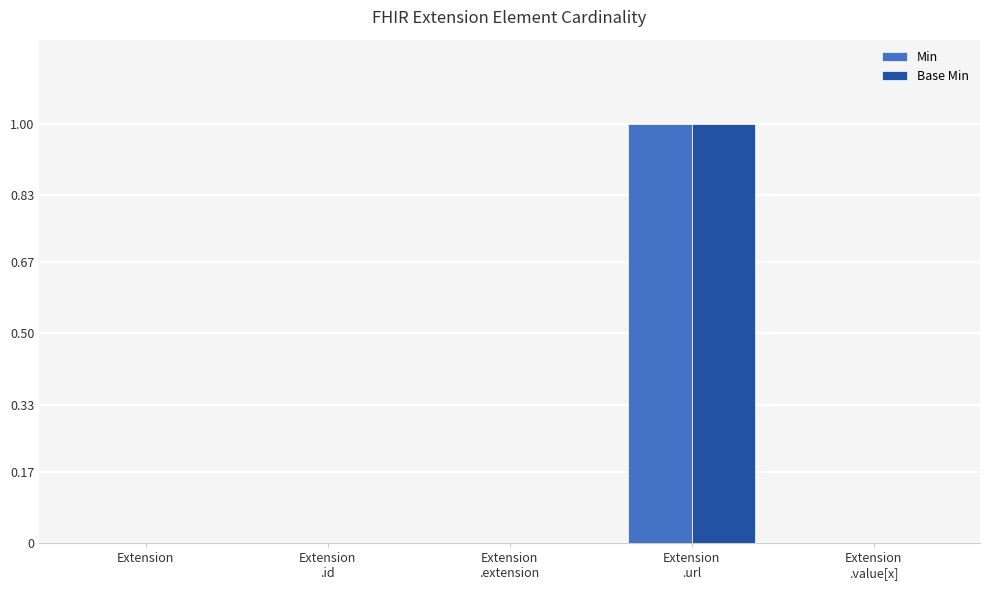

What is the difference between the Base Min values at Extension and Extension
.url?

1